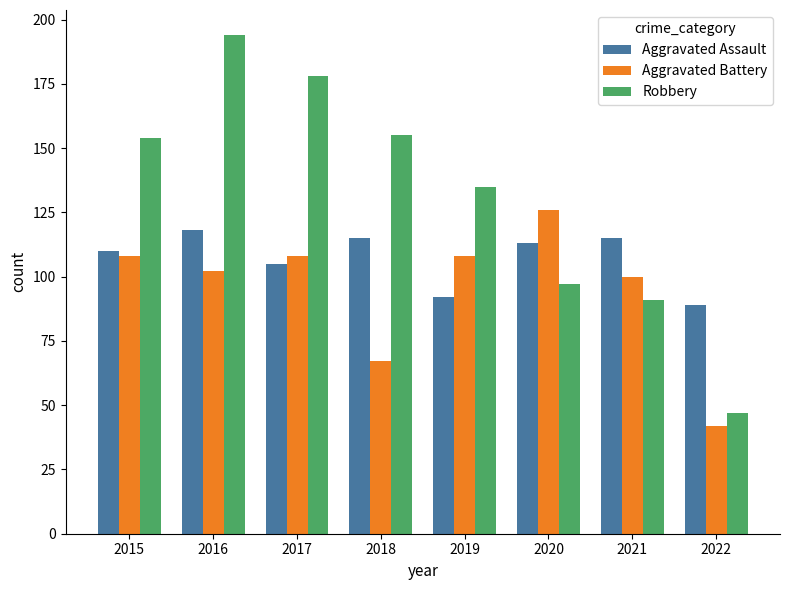

Does the chart contain stacked bars?

No